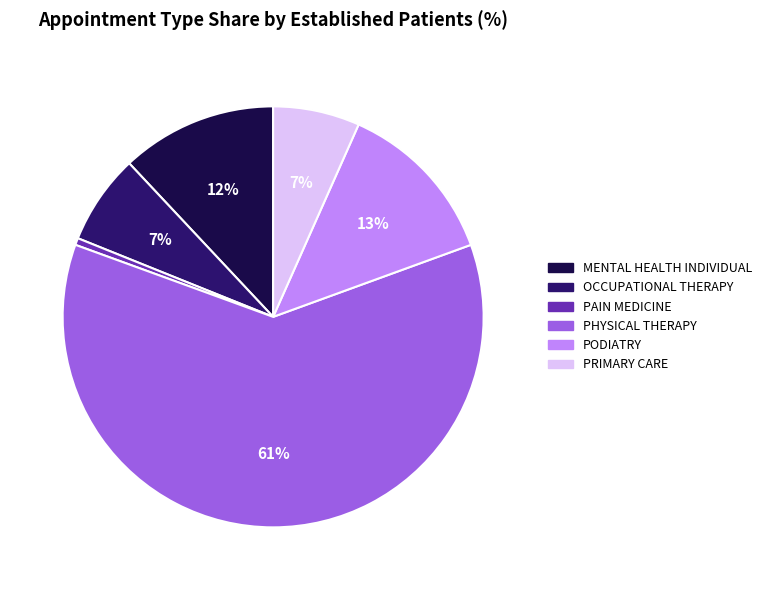

Does PHYSICAL THERAPY account for over 50% of the chart?

Yes